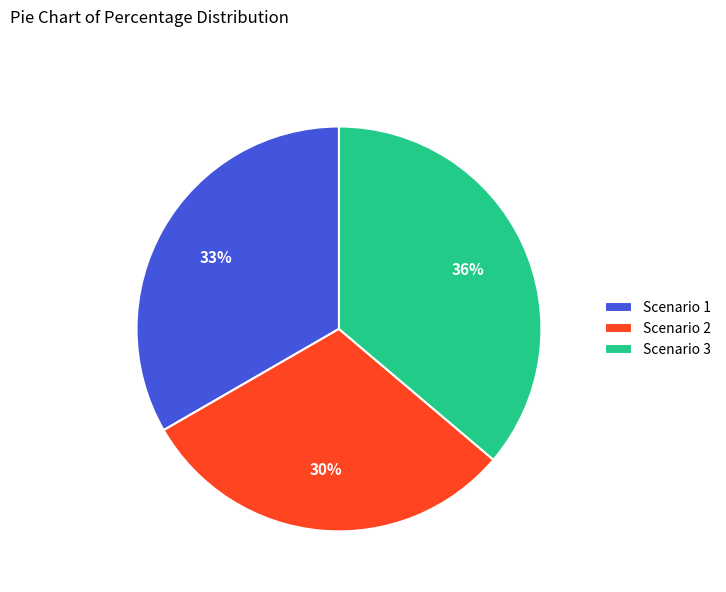

What is the ratio of the value at Scenario 2 to the value at Scenario 3?

0.8